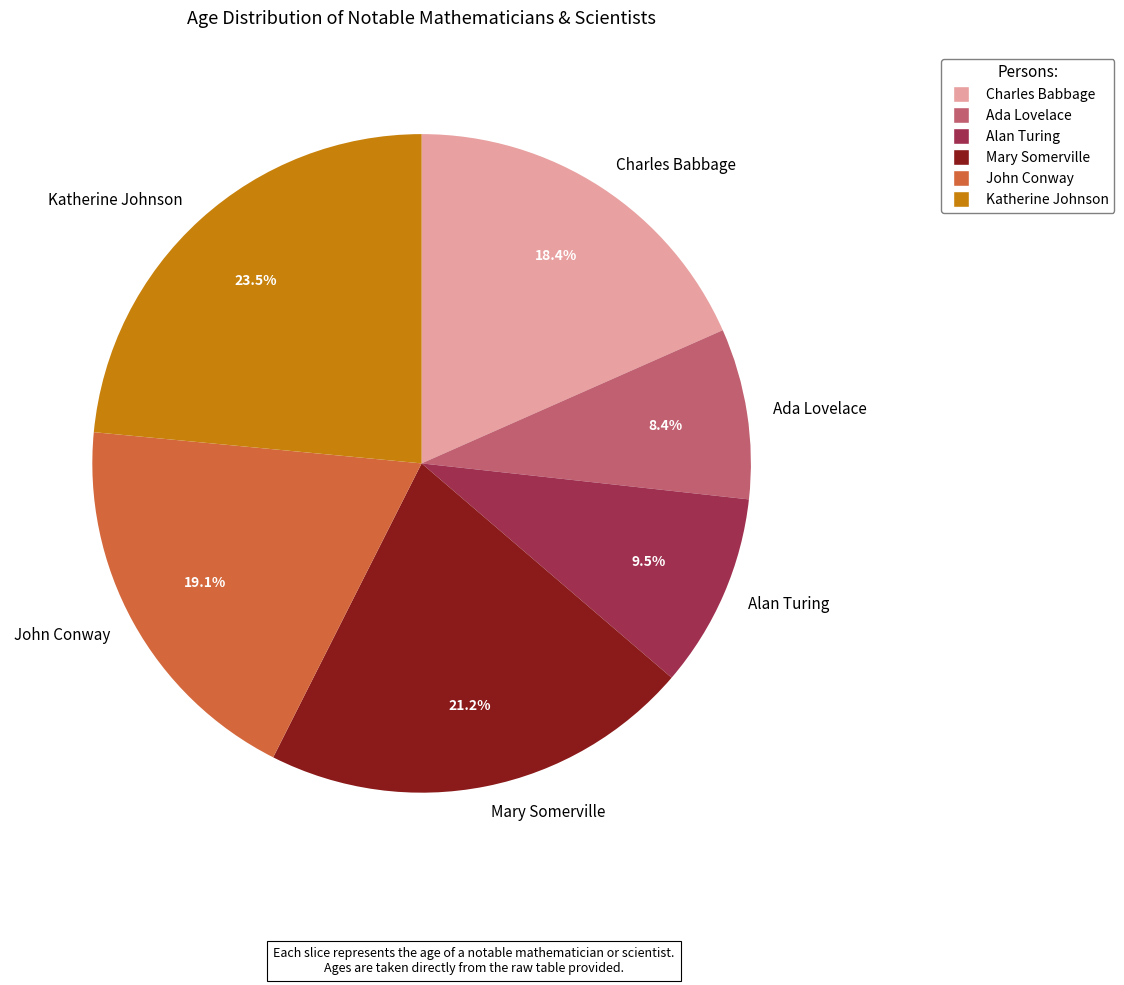

To the nearest percent, what is the difference between the largest and smallest slice percentages?

15%